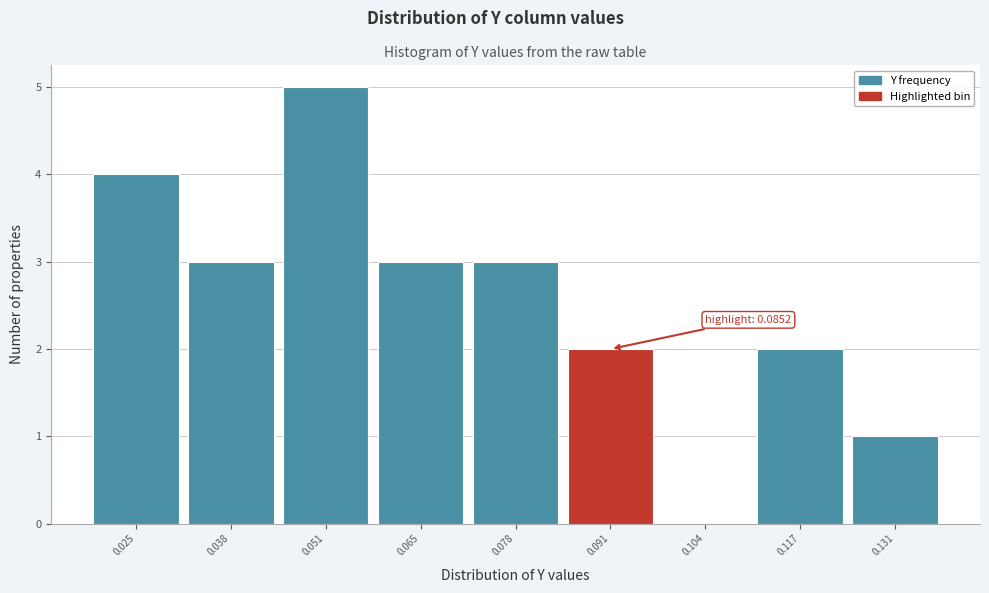

Which range on the x-axis has the tallest bar?

0.044 to 0.058